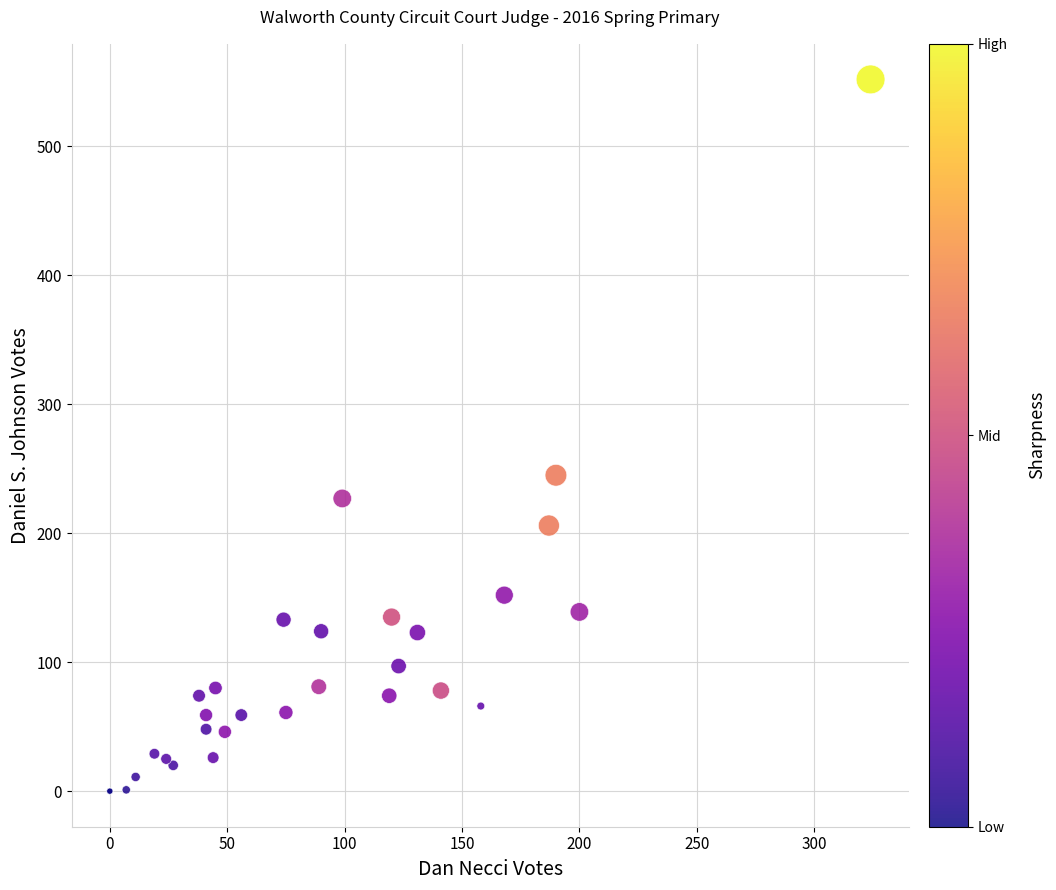

What Y value in the scatter plot is closest to 276?

245